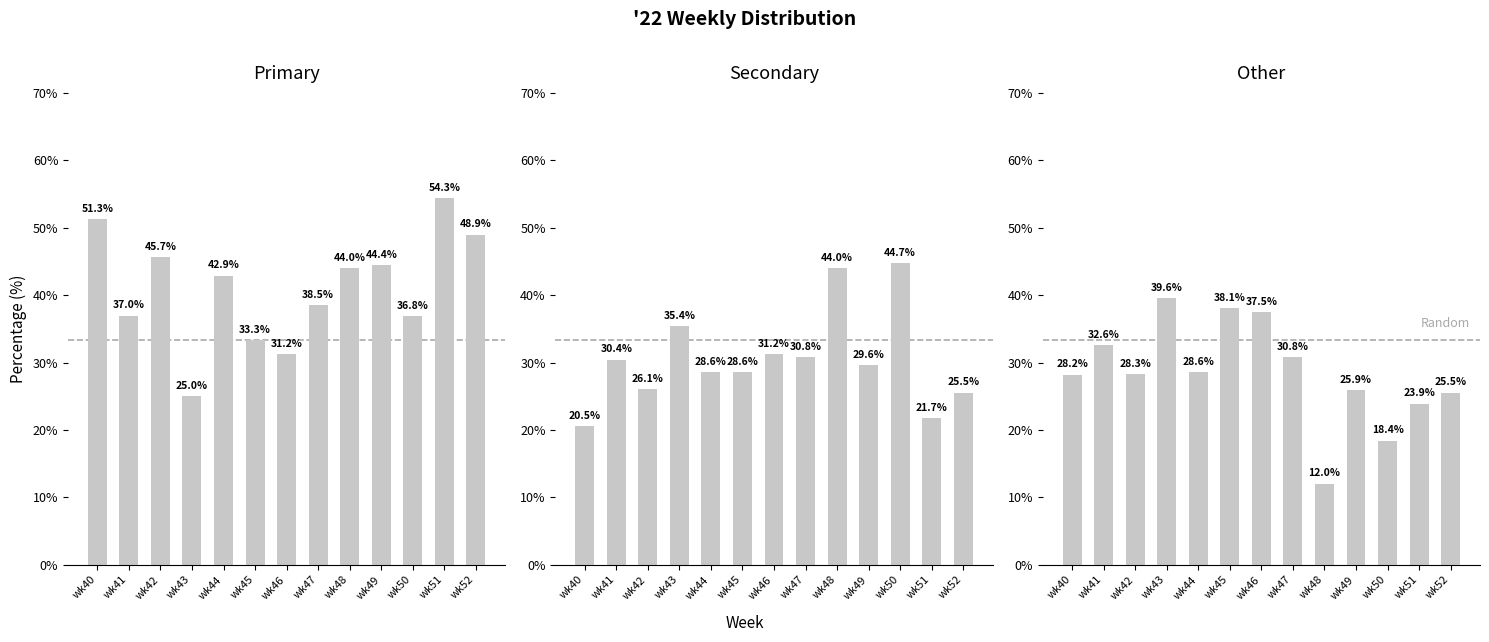

At which category is the sum across all series the highest?

wk41